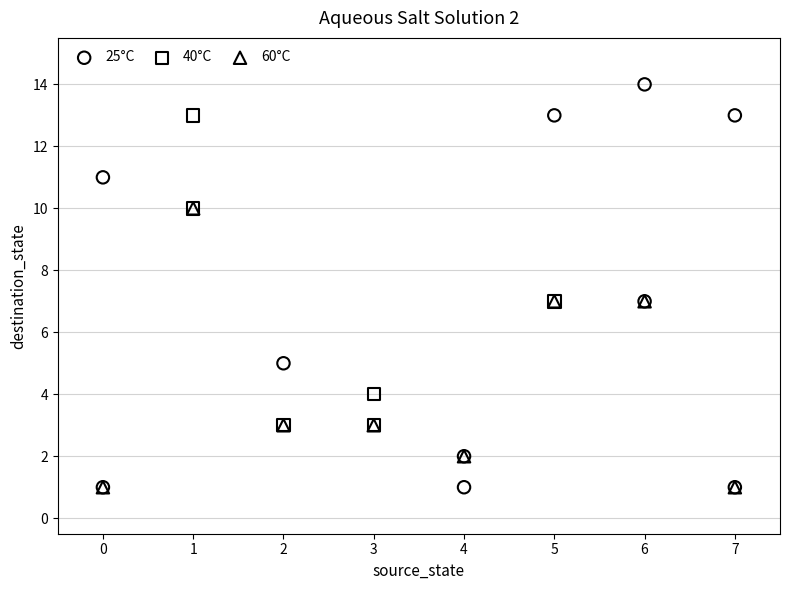

Which series has the largest Y range (max minus min)?

25°C